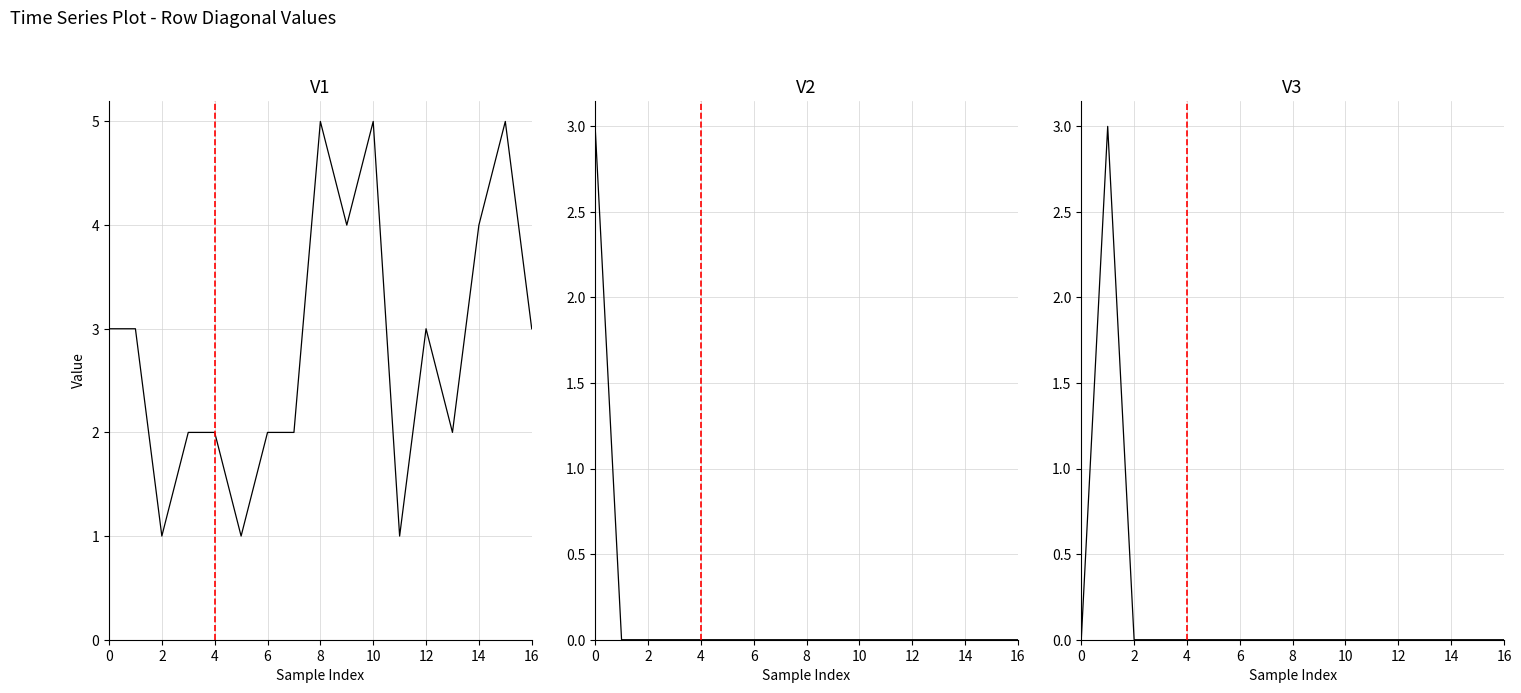

What are all the series names shown in the legend?

V1, V2, V3